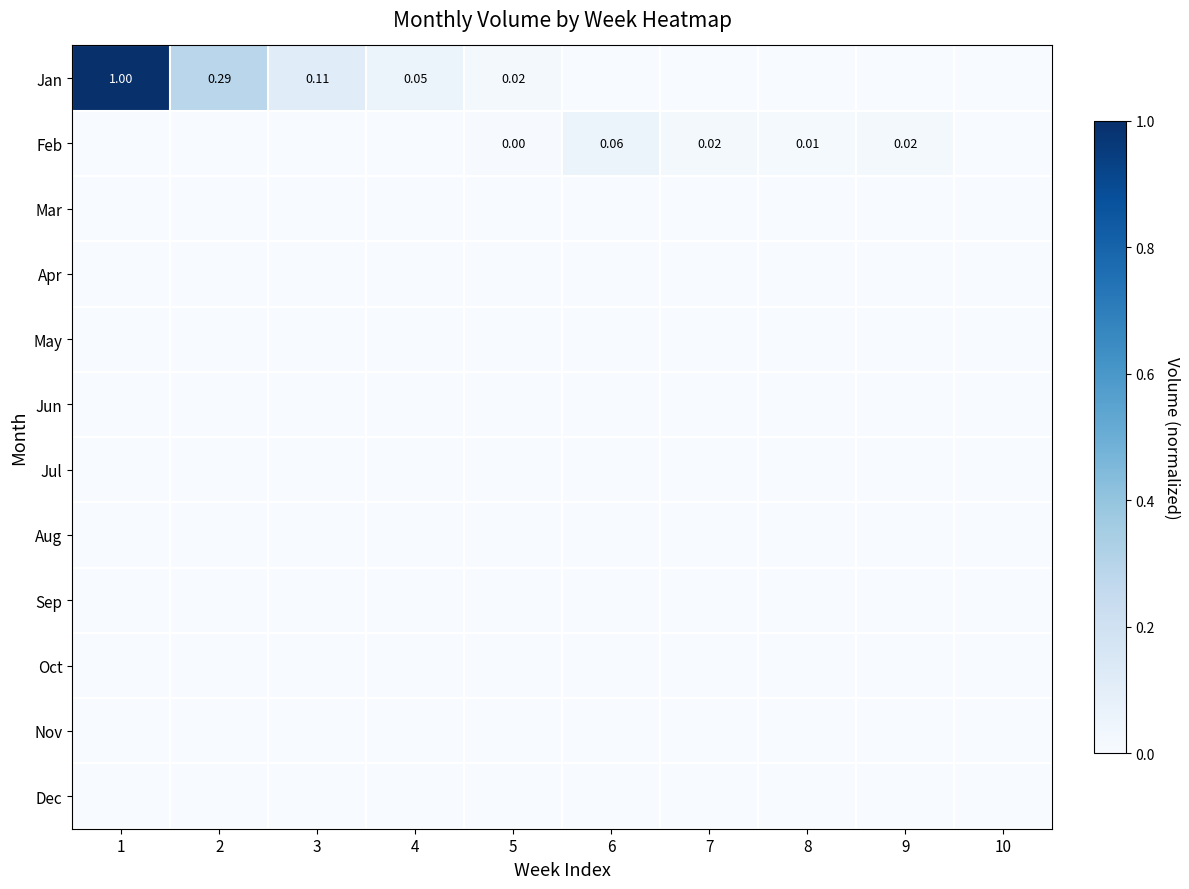

Between 3 and 4, which series saw the biggest shift?

Jan